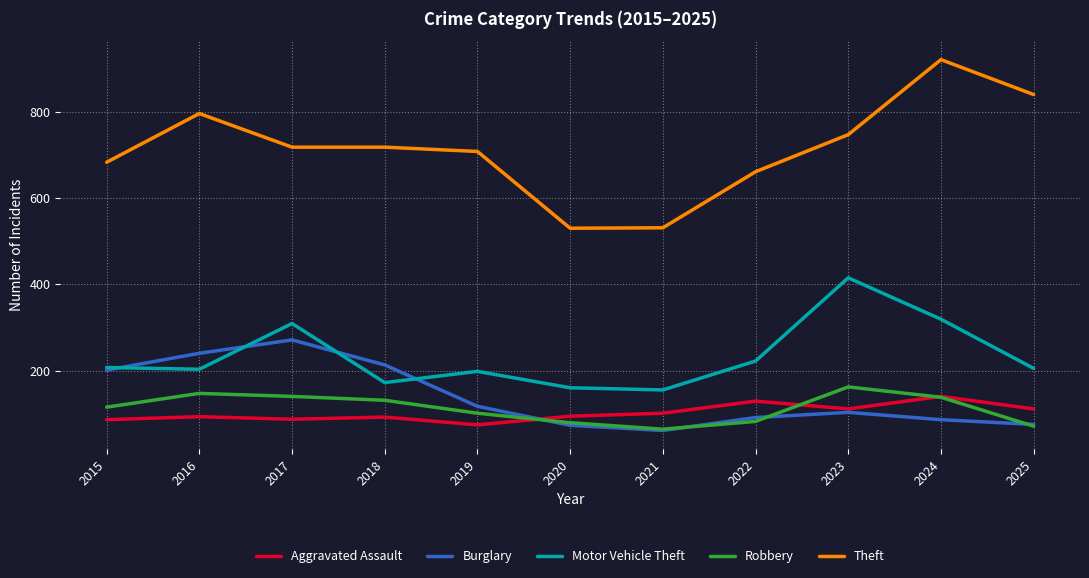

What is the minimum value for Robbery?

64